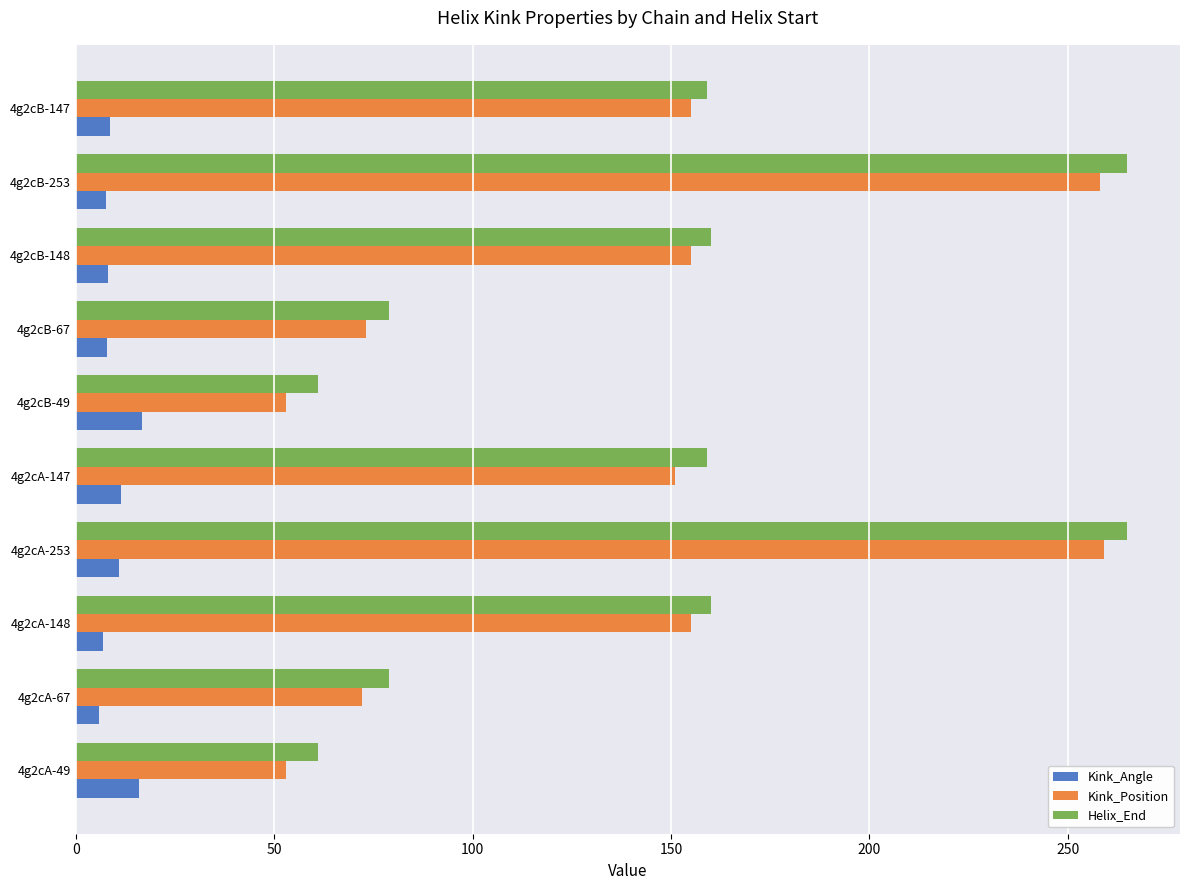

How many series are shown in this chart?

3